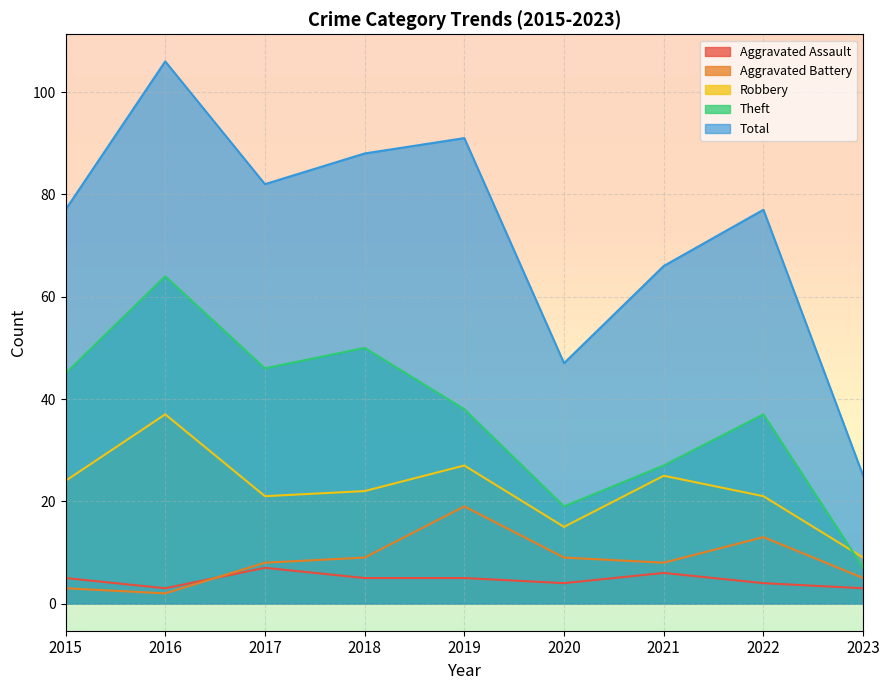

At which label does Aggravated Battery first exceed 8?

2018